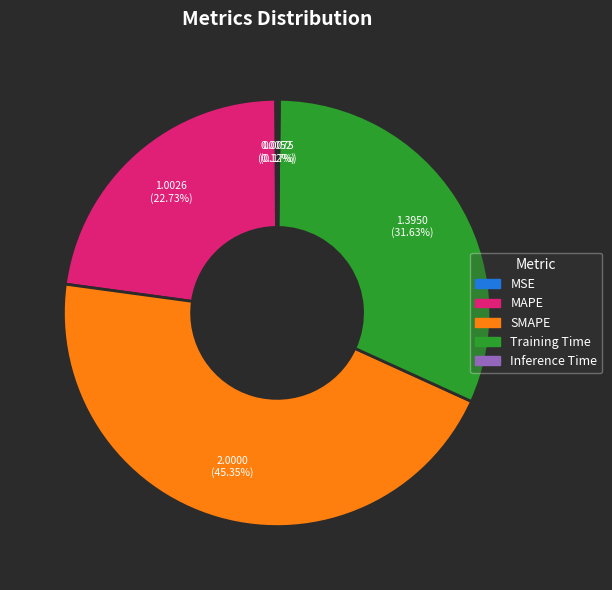

Is the sum of Training Time and SMAPE greater than half?

Yes